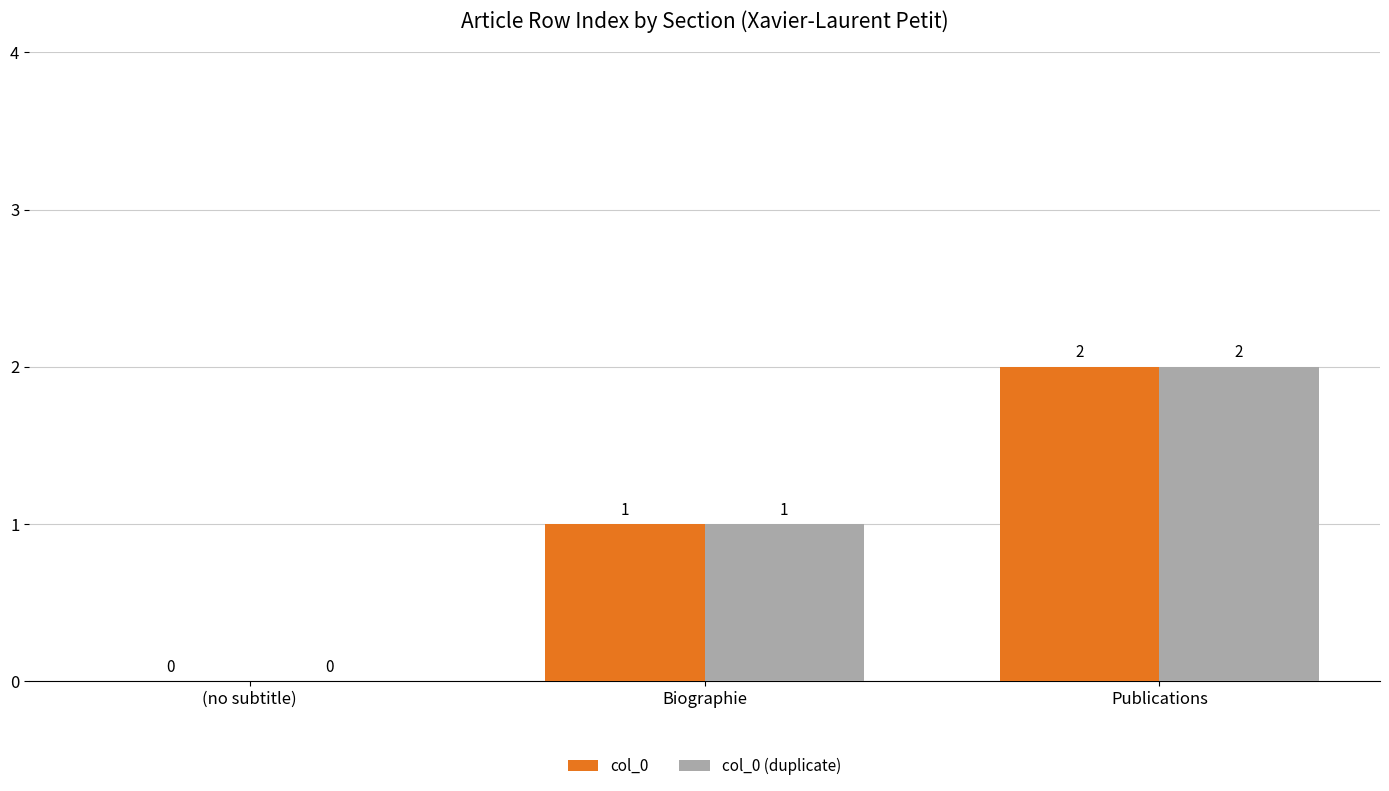

The value of col_0 at (no subtitle) is 0. True or false?

True